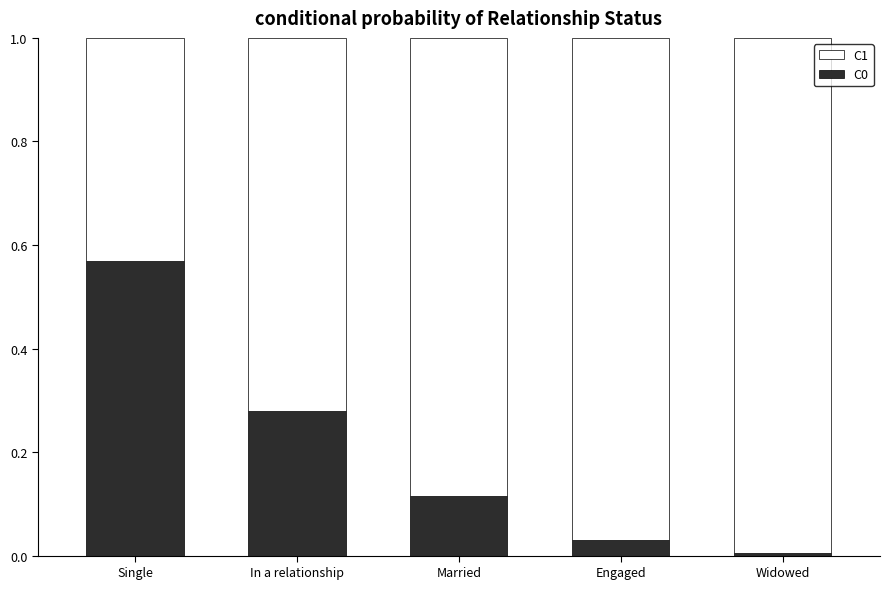

Which category has the lowest value in the C0 series?

Widowed